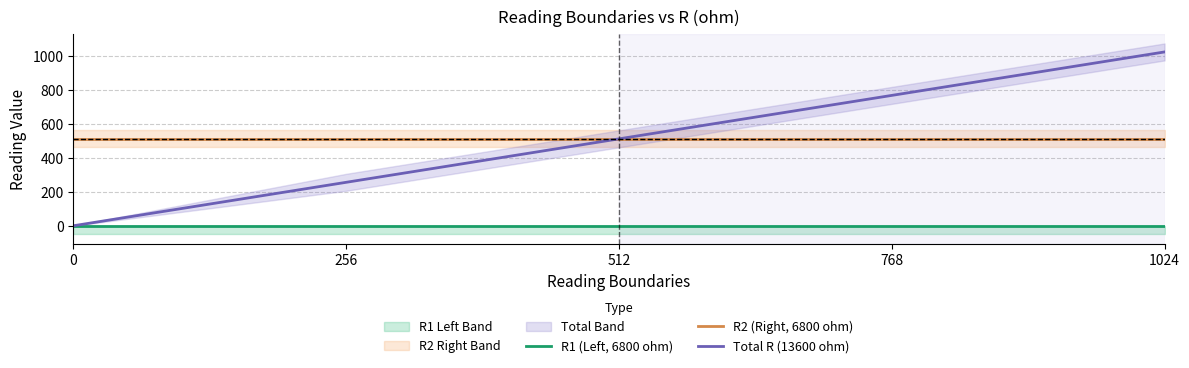

How many lines are shown in the chart?

3